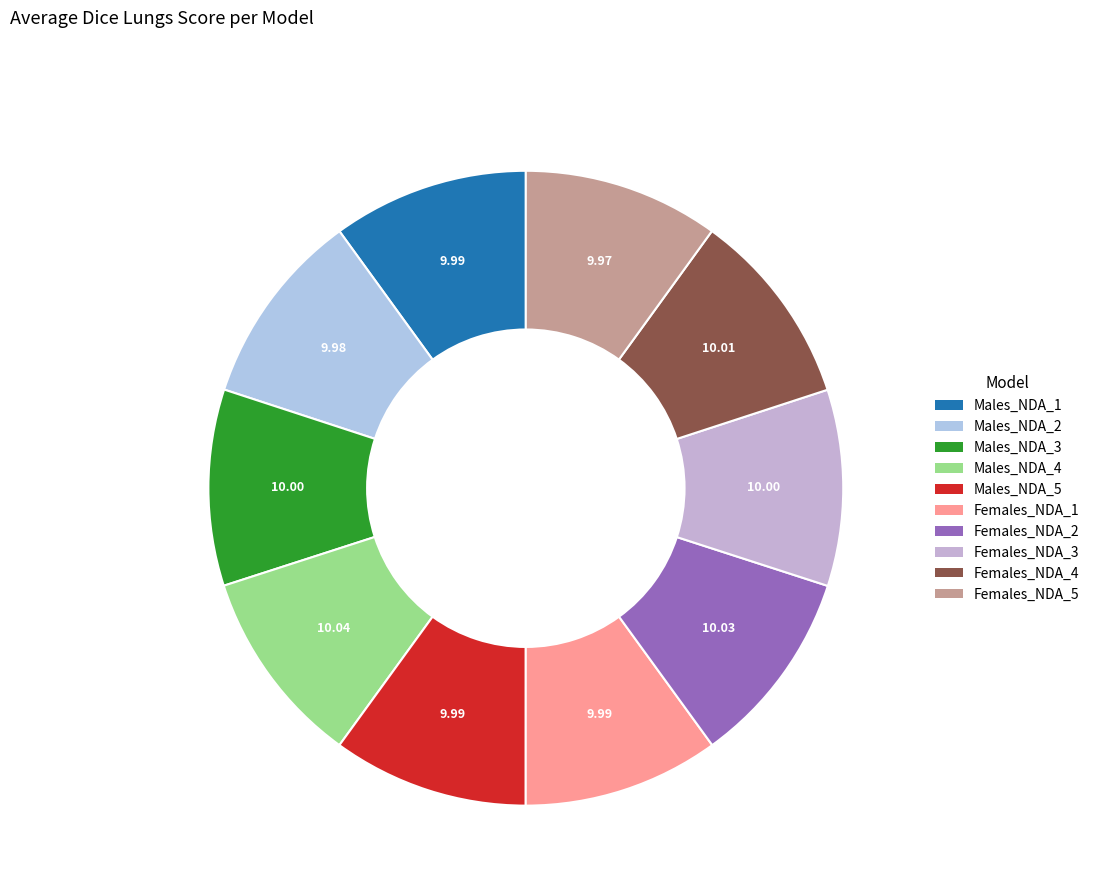

What is the total percentage of Females_NDA_4 and Males_NDA_1?

20.0%